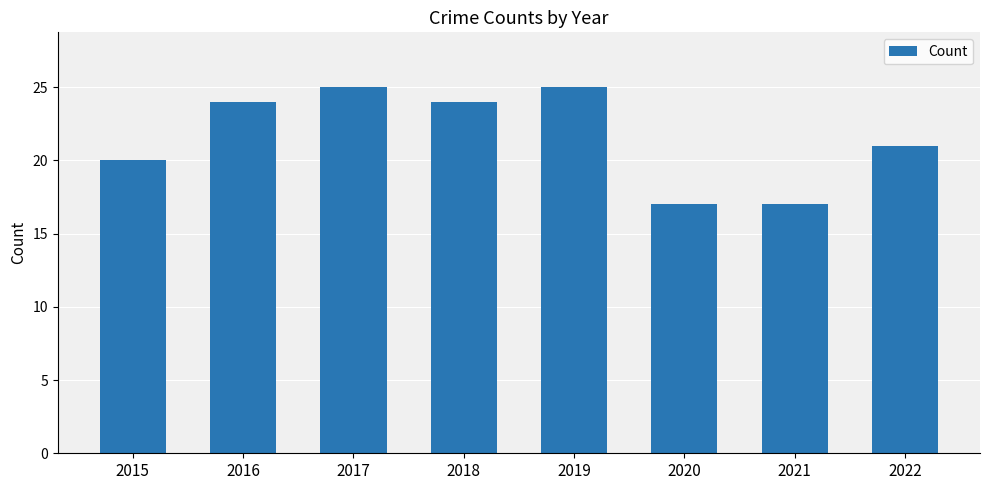

What is the difference between the second highest and minimum values?

8